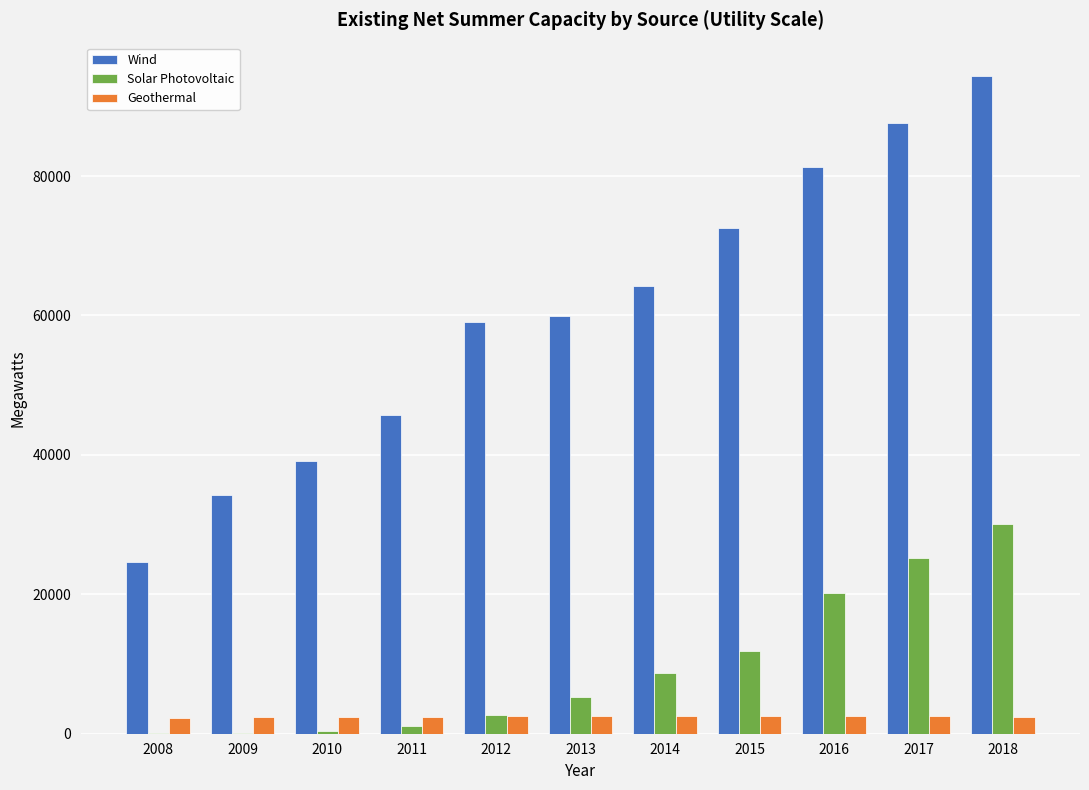

Where is Solar Photovoltaic nearest to the value 15095?

2015